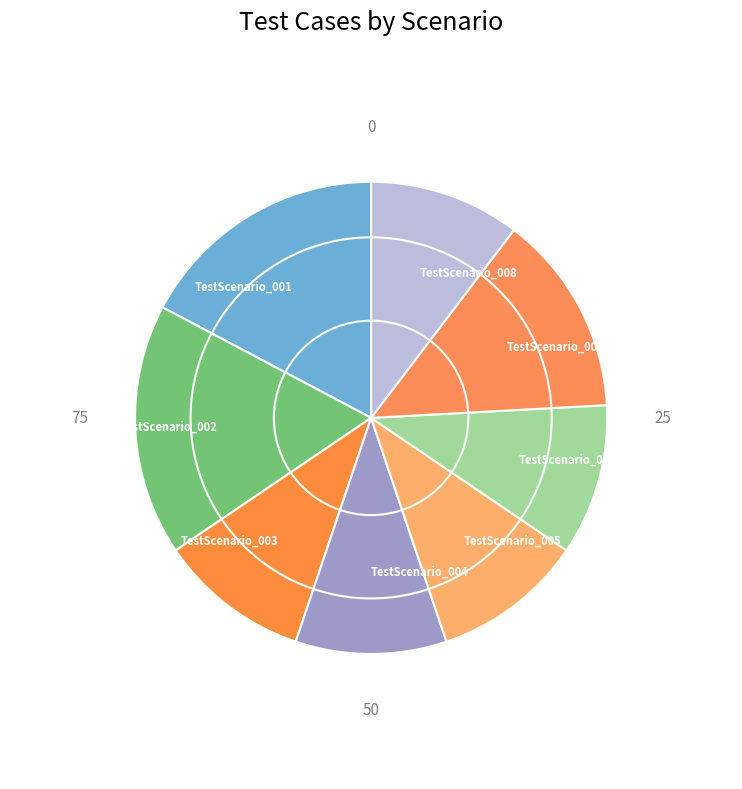

What is the ratio of the value at TestScenario_006 to the value at TestScenario_001?

0.6